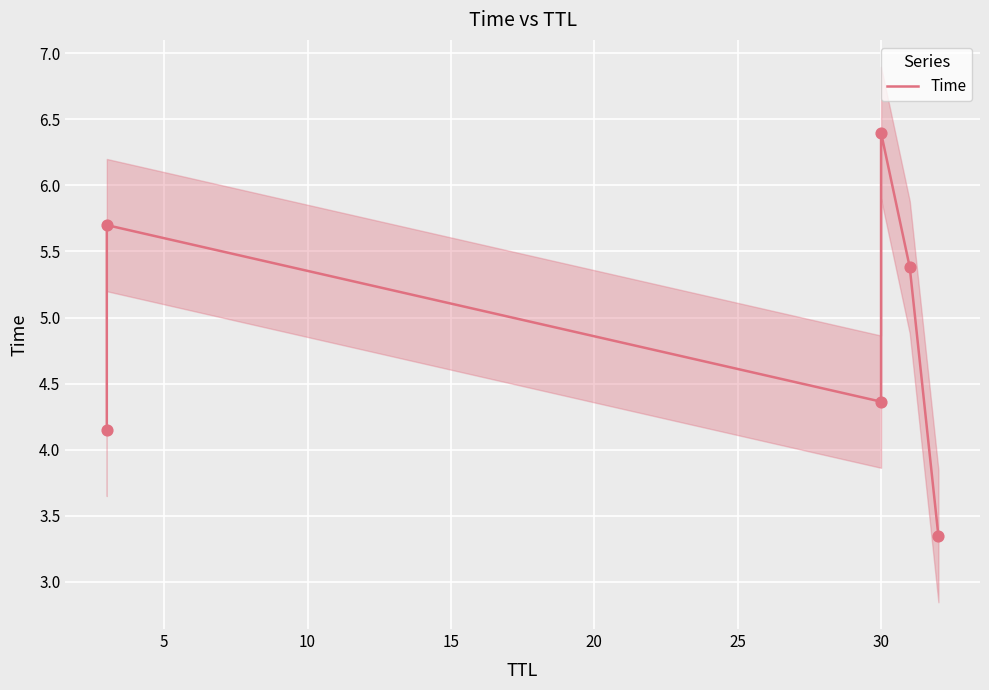

What is the change in value from 15 to 25?

-3.1